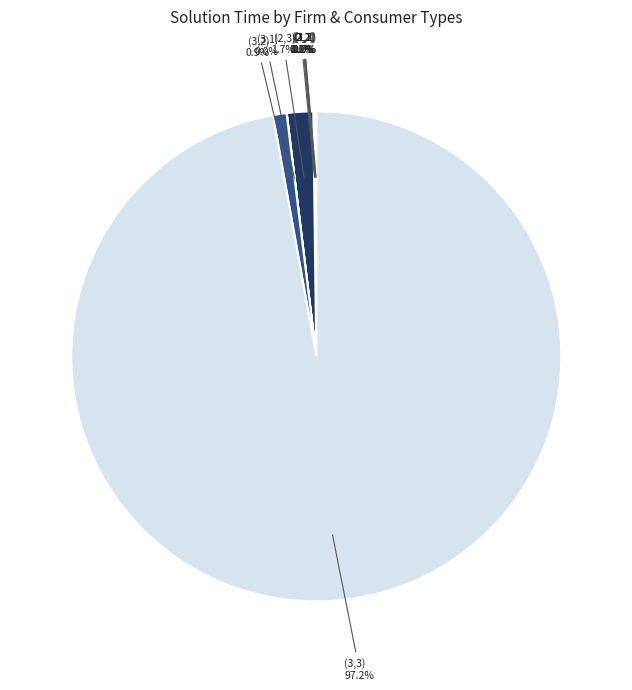

What percentage is the (3,3) slice, to the nearest percent?

97%